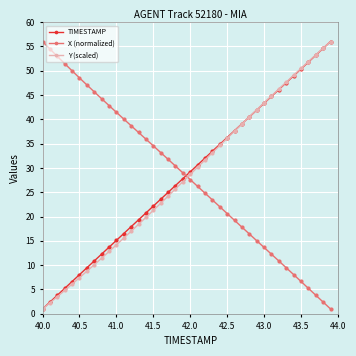

What is the value of the TIMESTAMP point at the 11th from the left?

15.1